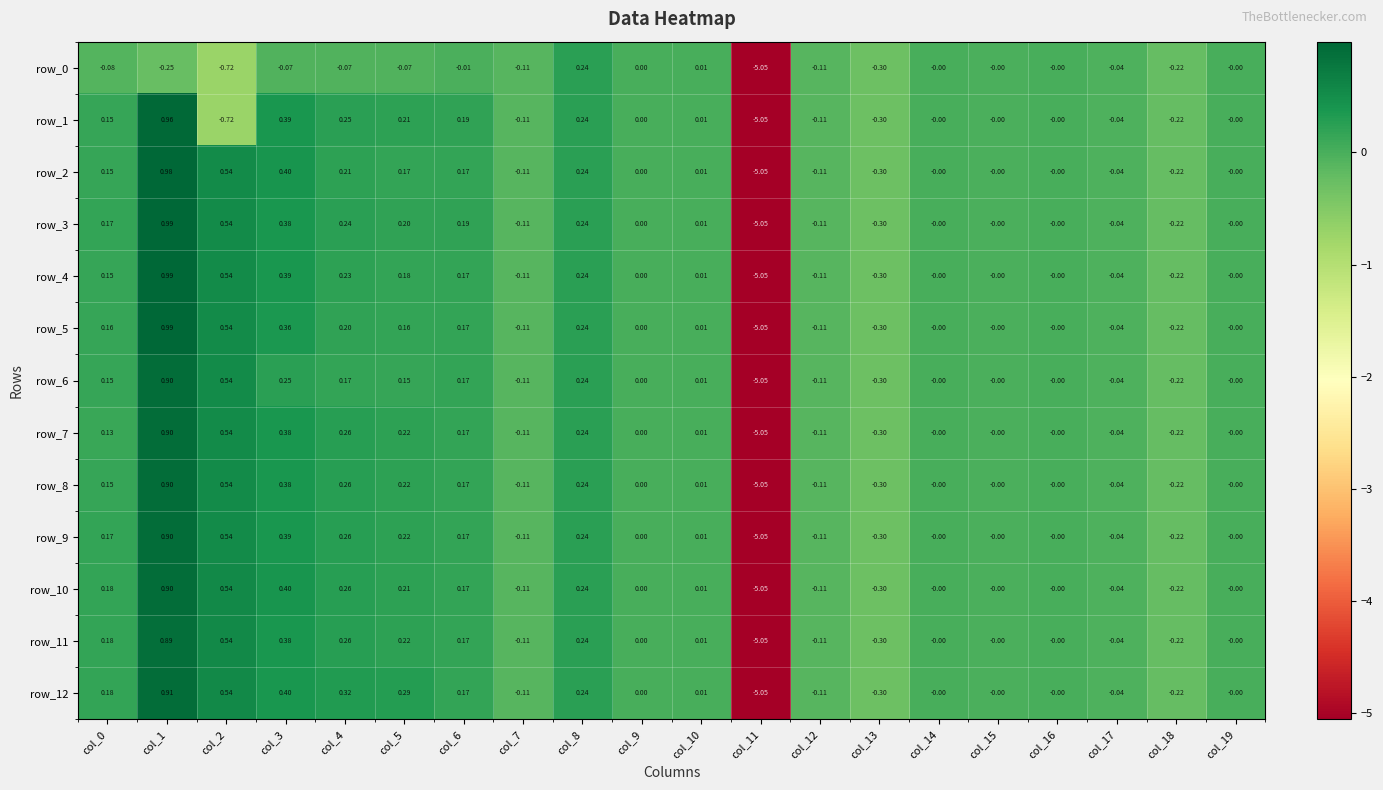

What is the total value across all series at col_7?

-1.4